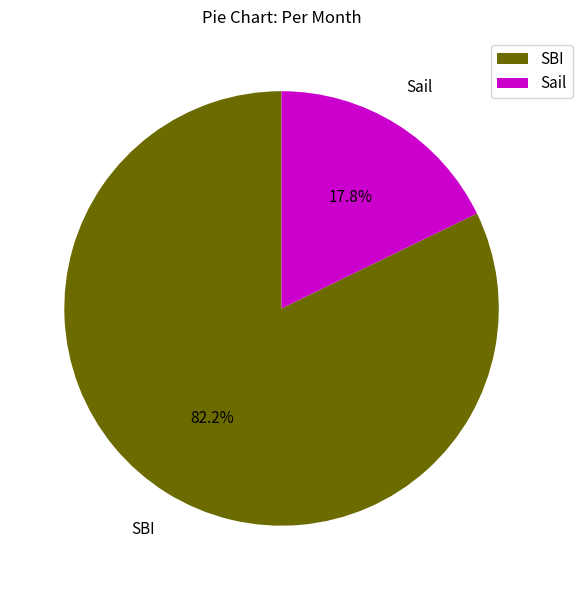

To the nearest percent, what is the combined percentage of SBI and Sail?

100%